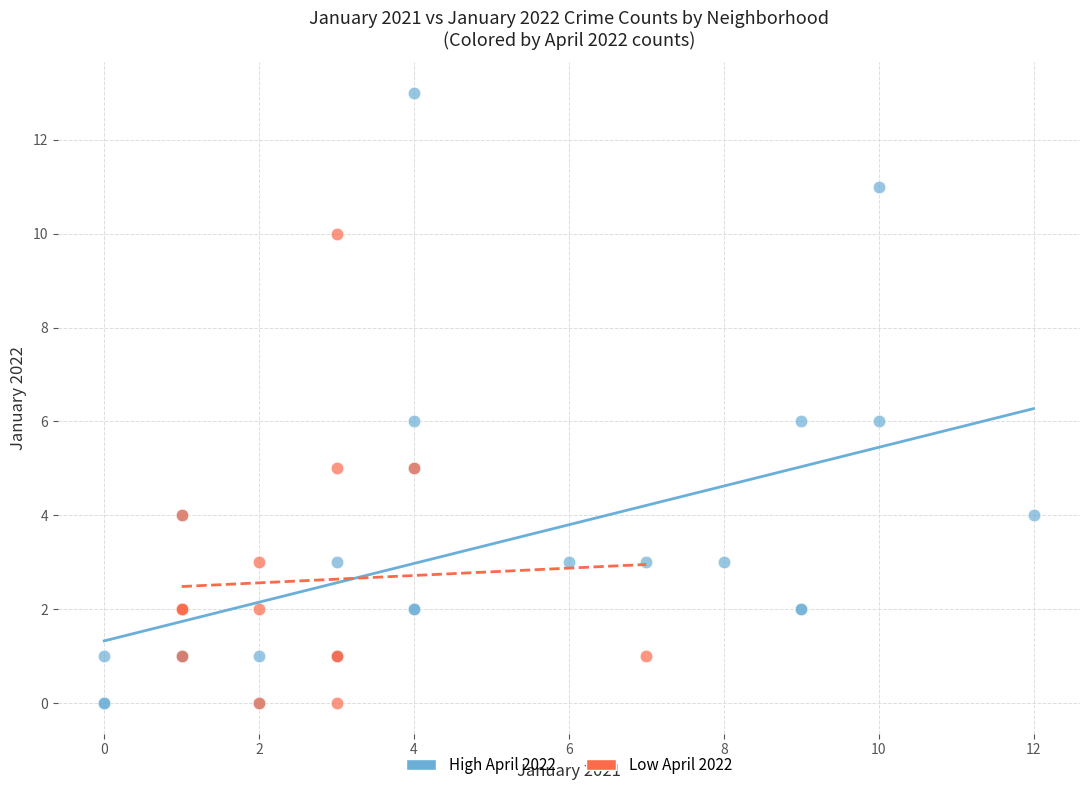

Which series has the largest Y range (max minus min)?

High April 2022